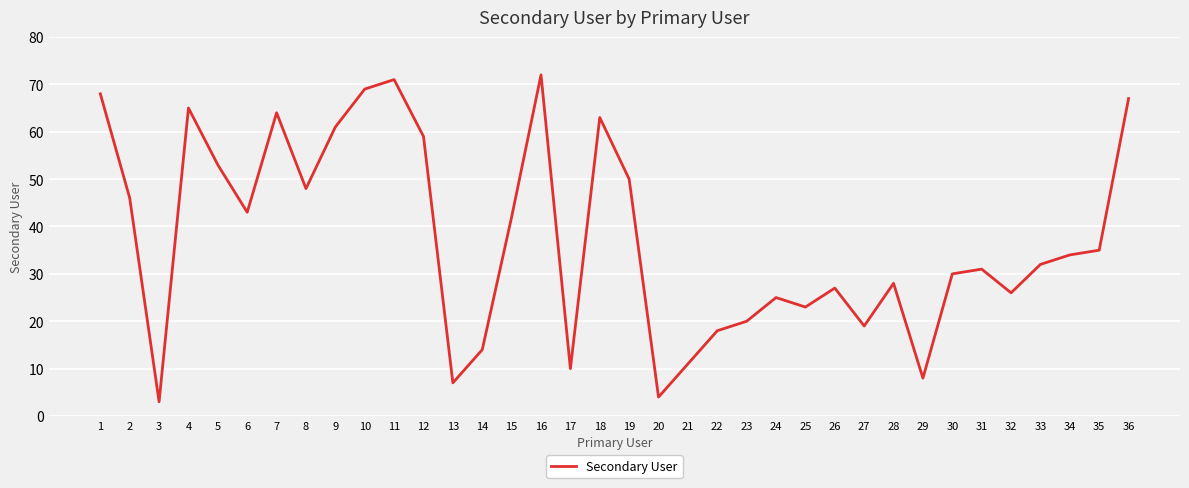

What is the sum of the values at 8 and 18?

111